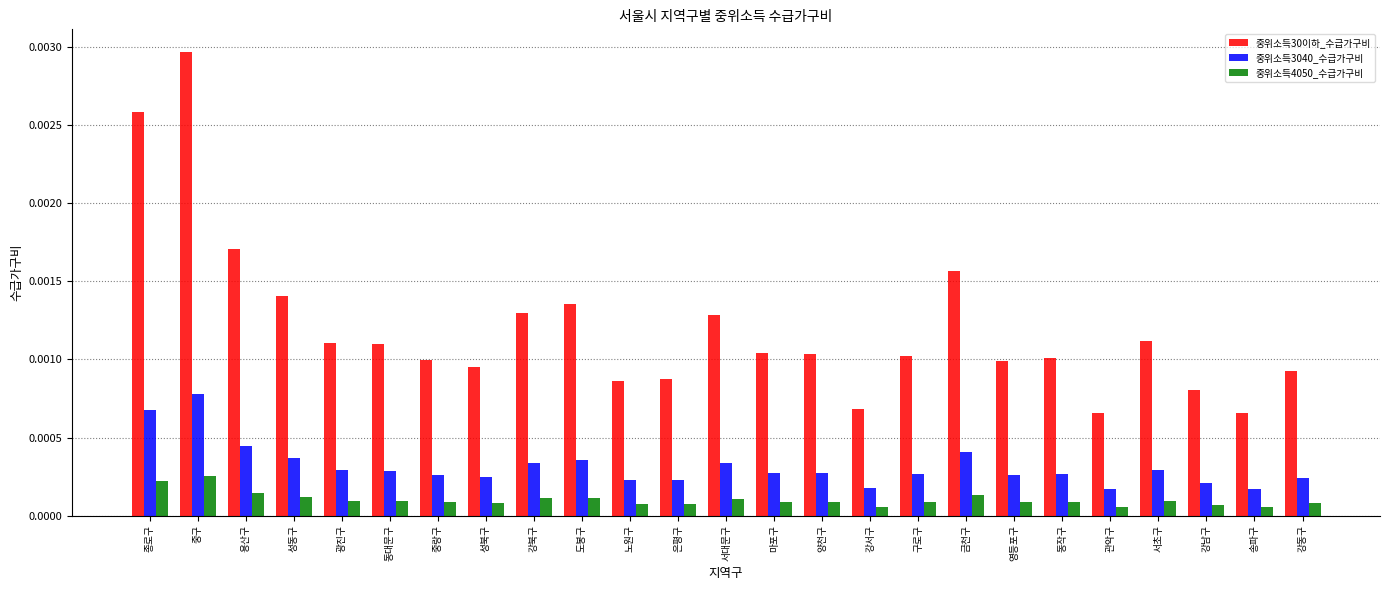

How many 중위소득4050_수급가구비 values are between 0 and 1?

25